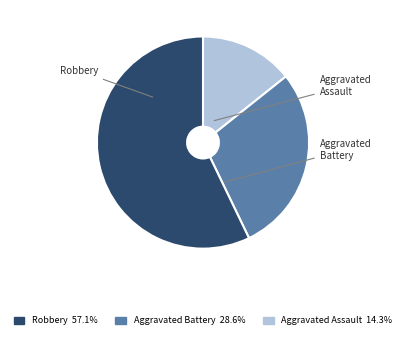

The Aggravated Assault slice represents 14% of the pie. True or false?

True